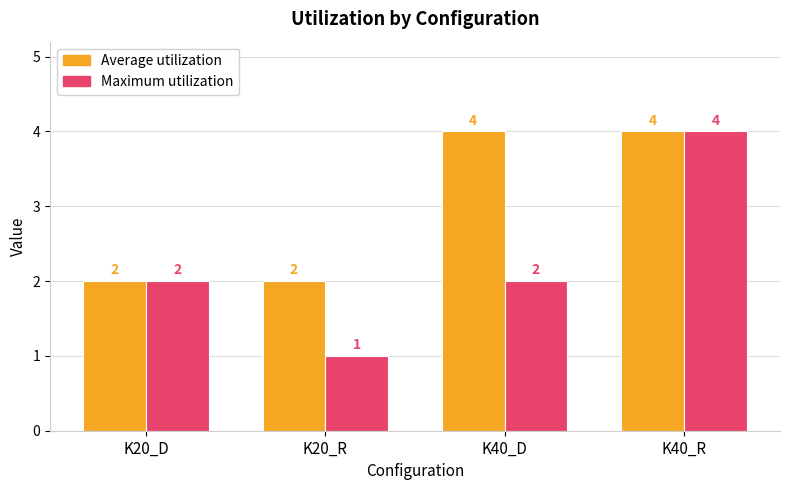

Count the Average utilization values in the range 2 to 4.

4